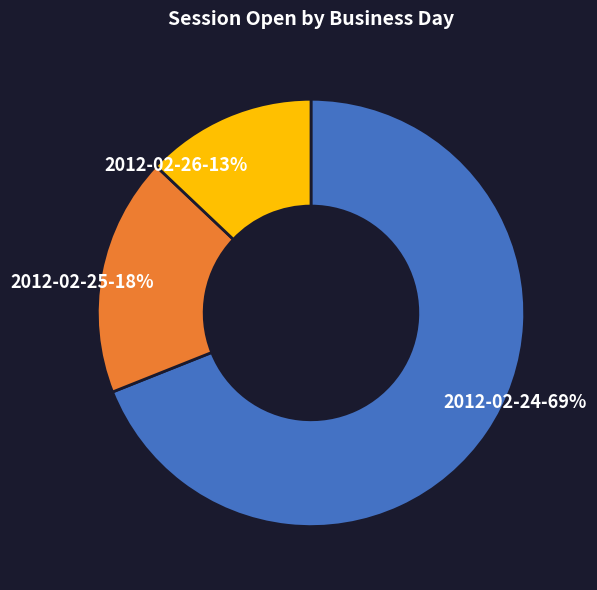

To the nearest percent, what is the combined percentage of 2012-02-24 and 2012-02-25?

87%